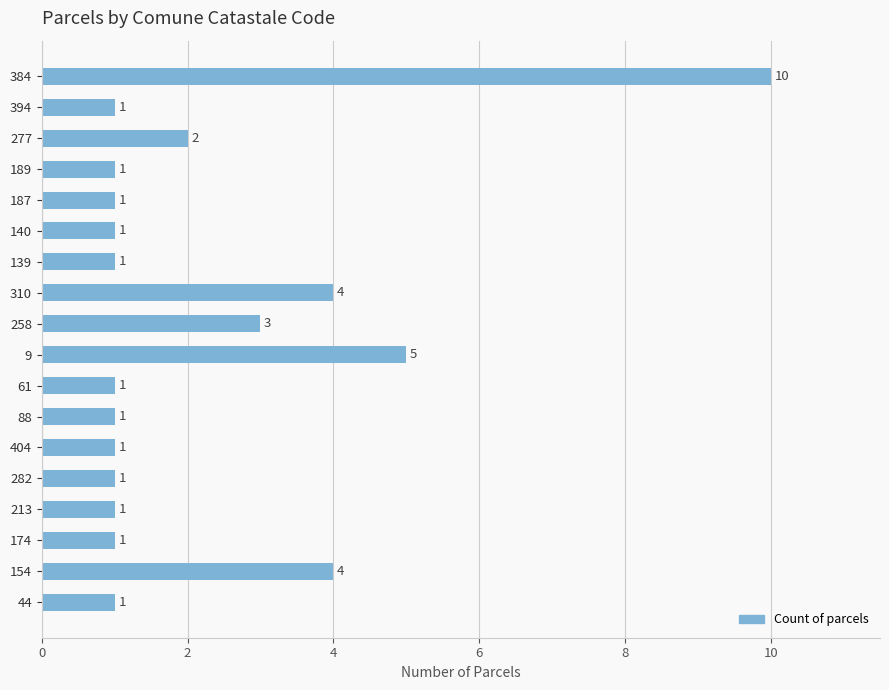

What is the sum of all values?

40